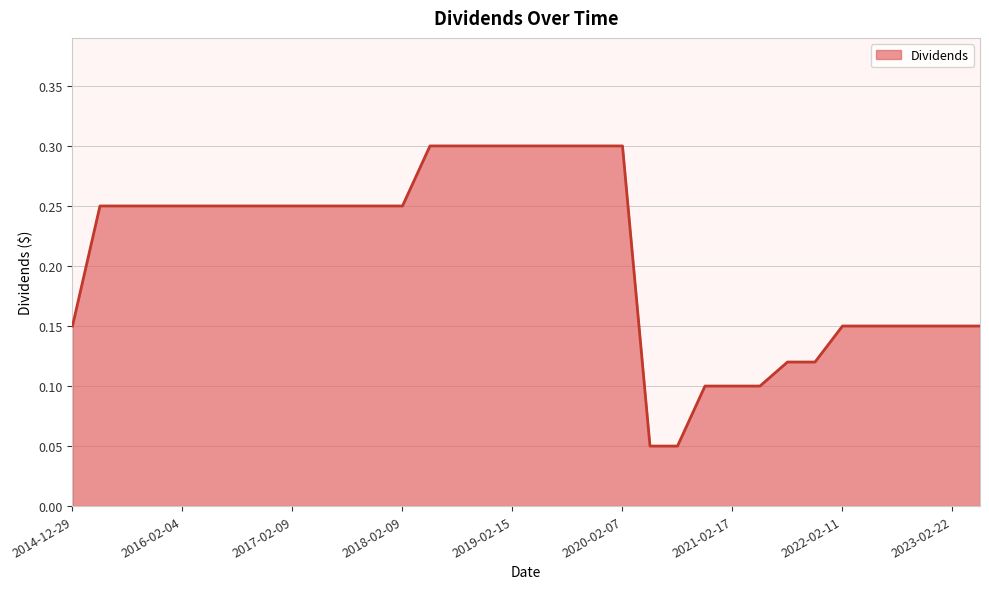

What is the greatest value displayed?

0.3